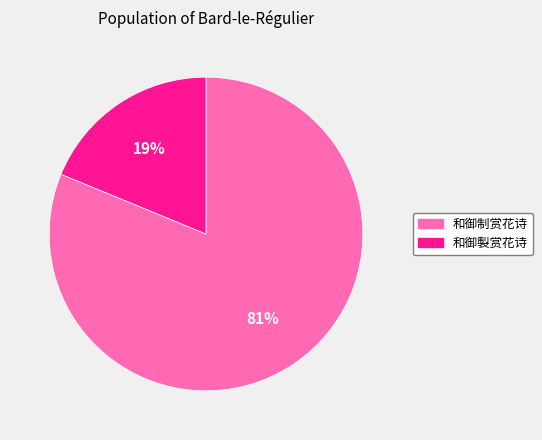

The 和御制赏花诗 slice represents 81% of the pie. True or false?

True